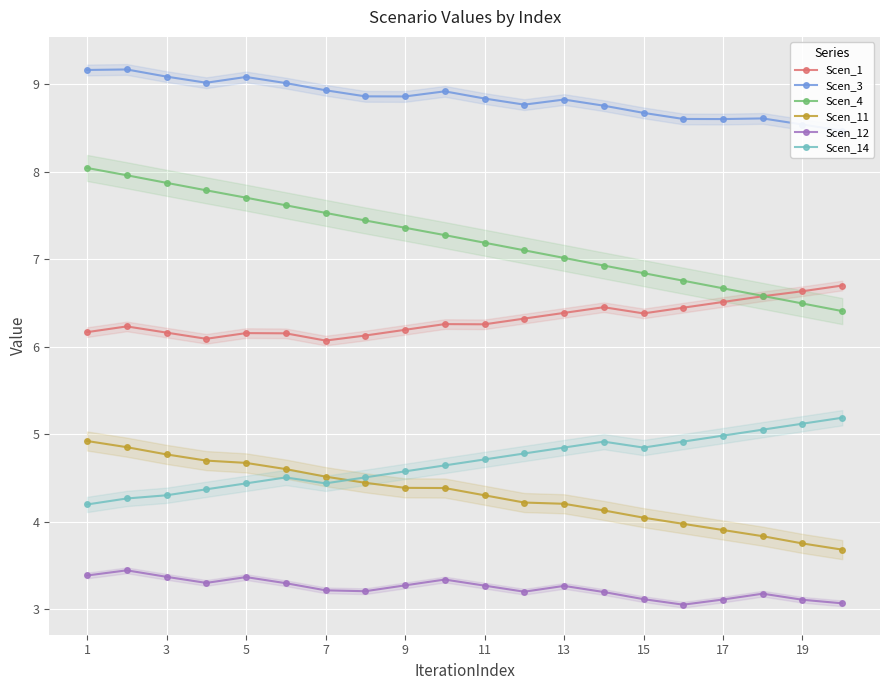

What is the maximum value for Scen_11?

4.9